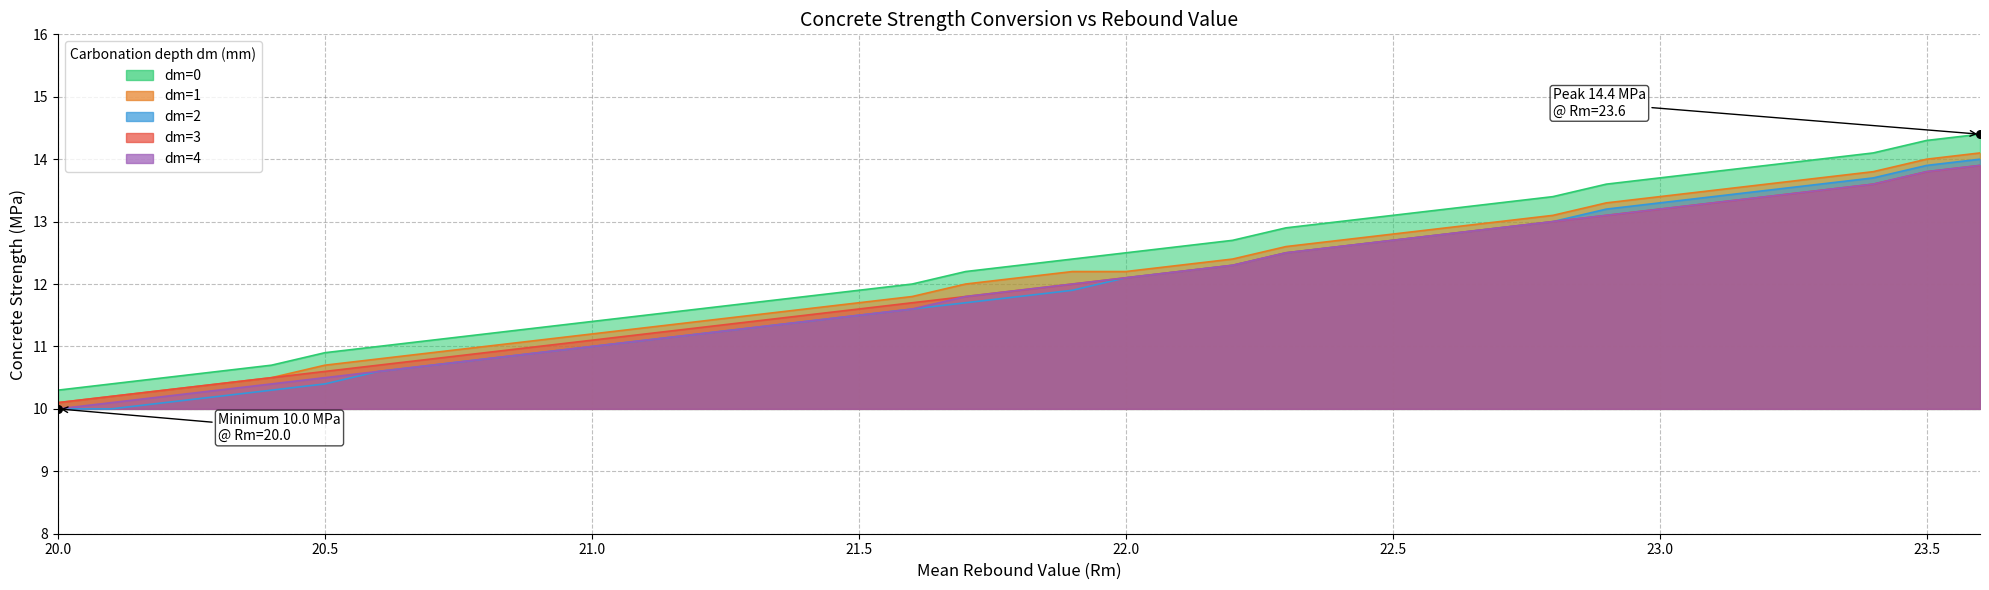

Which series has the largest total across all categories?

dm=0